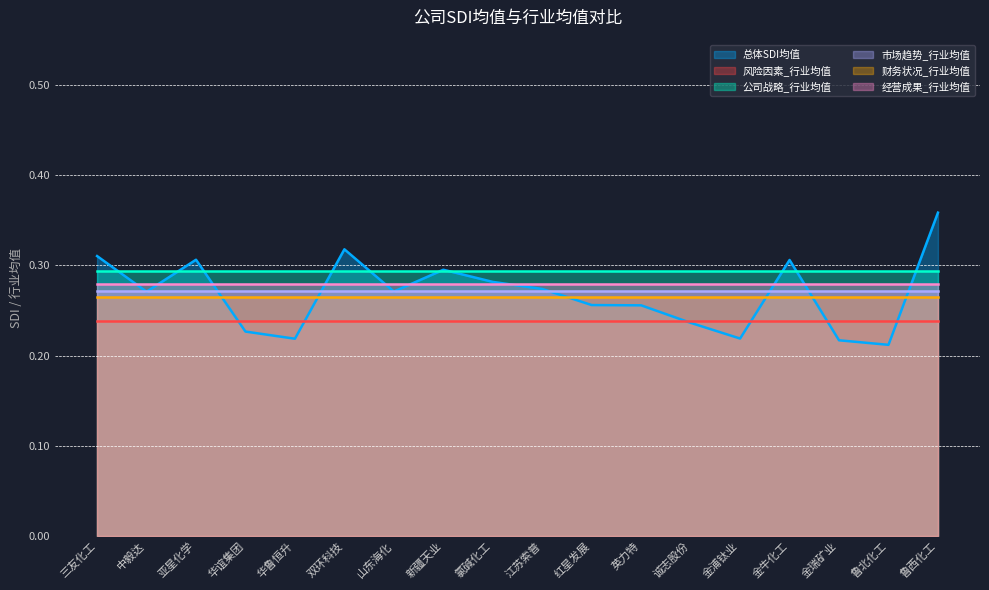

How many interior local peaks does the 总体SDI均值 series have?

4